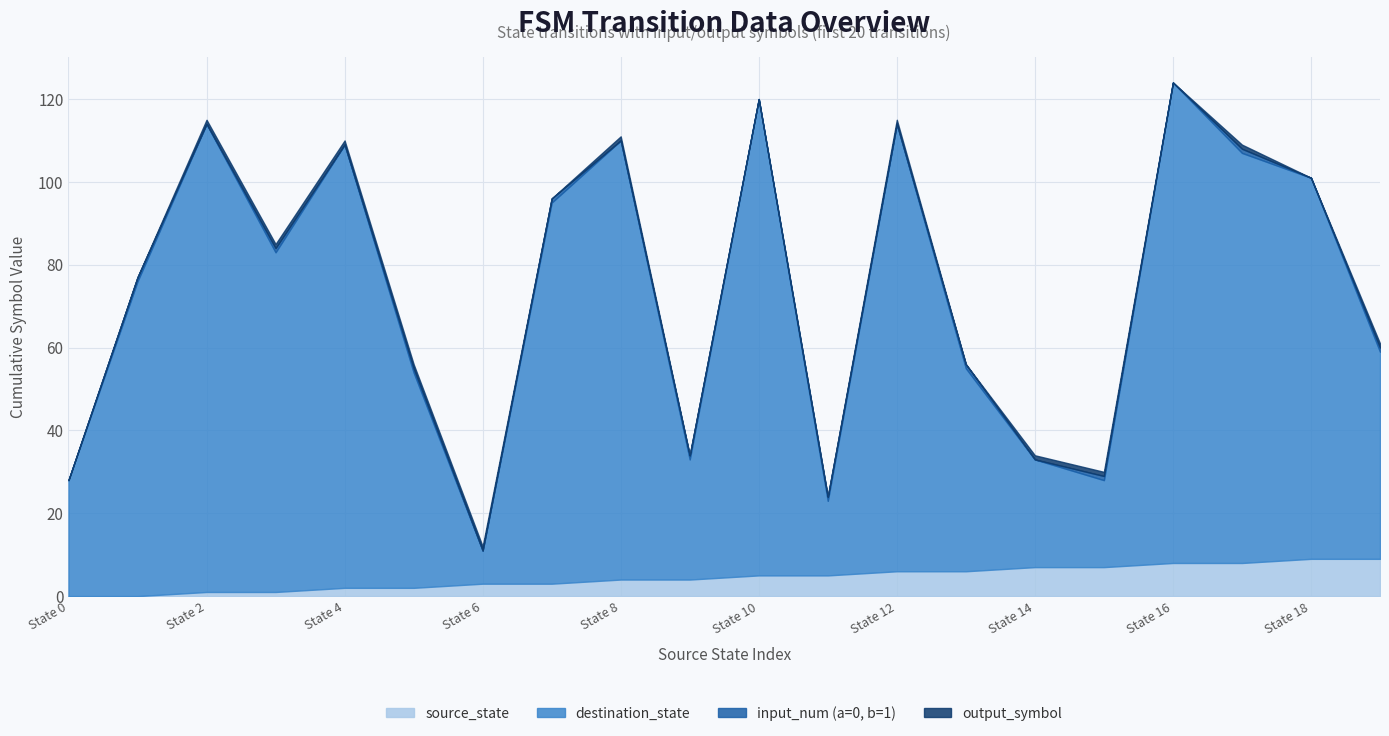

Between 1 and 17, which series saw the biggest shift?

destination_state